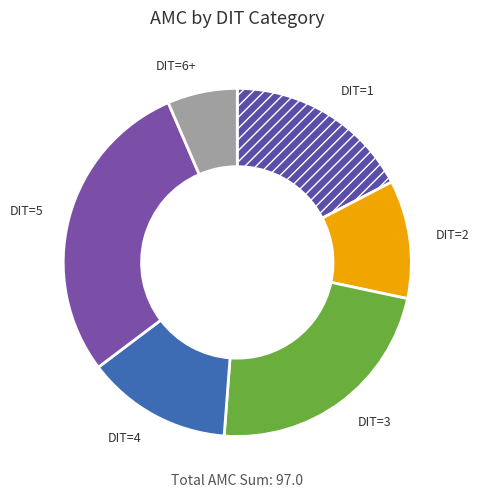

Is it true that DIT=3 is 23% of the pie?

True